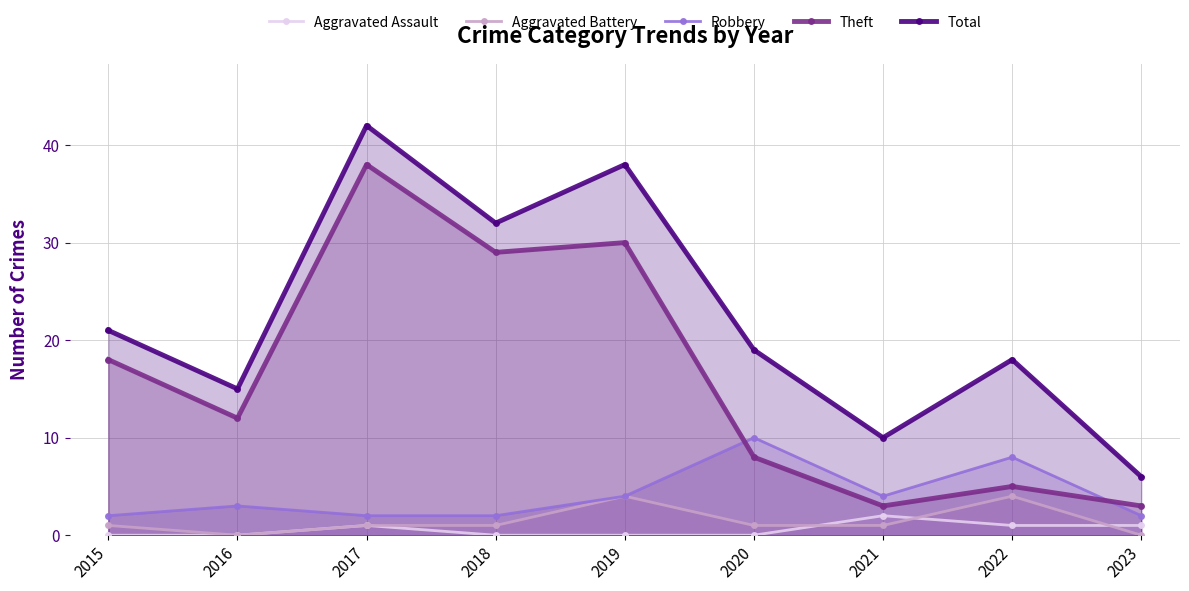

How many data points in Robbery are above 3?

4